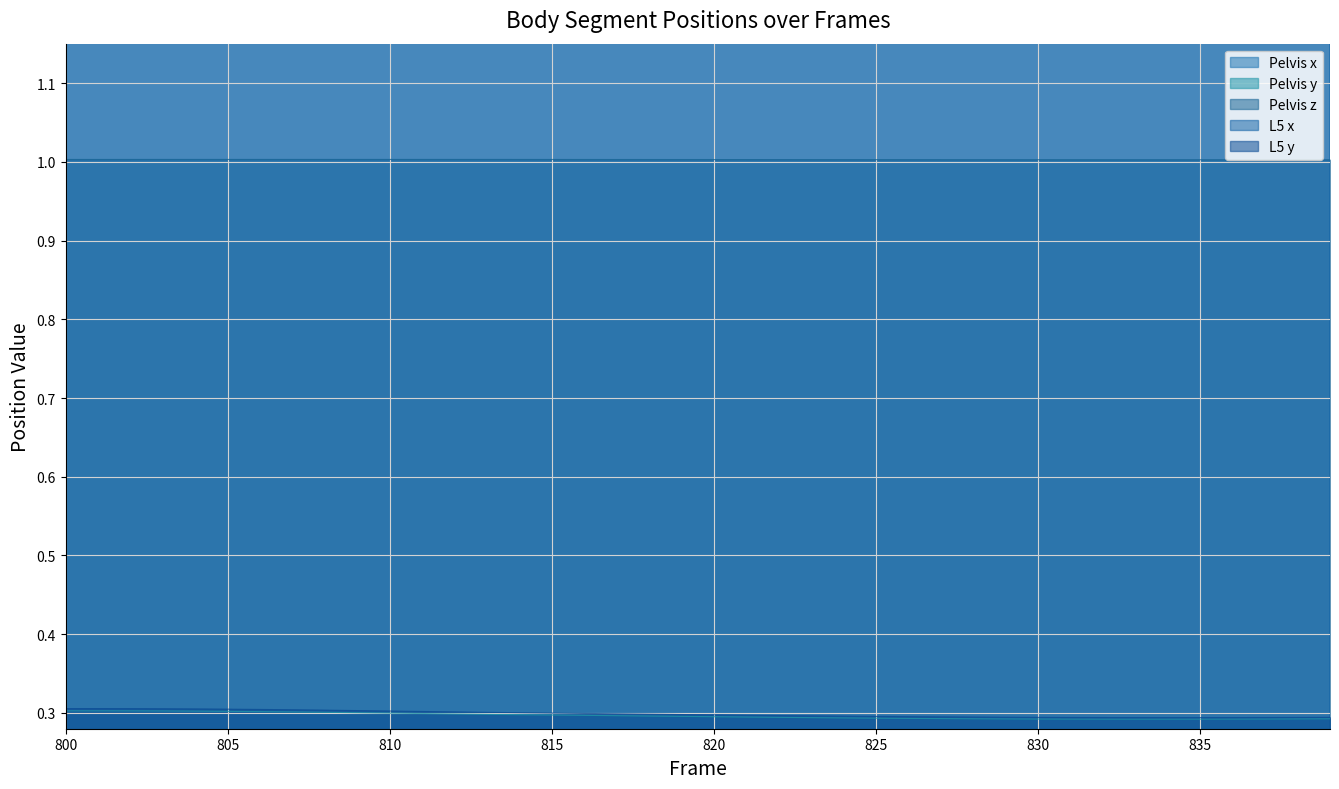

True or false: Pelvis y and Pelvis x cross at least once.

False